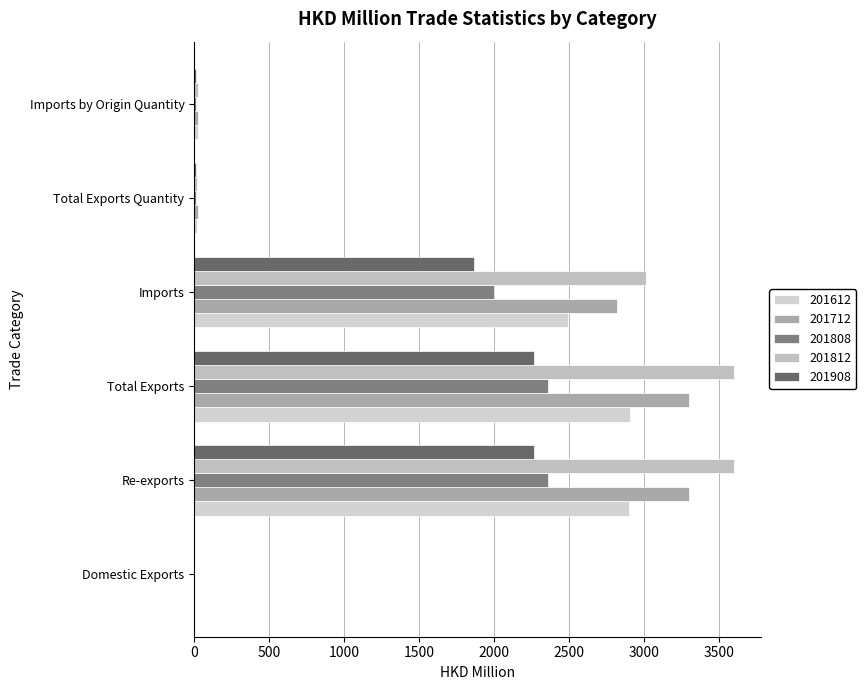

At which category does the chart reach its peak across all series?

Total Exports